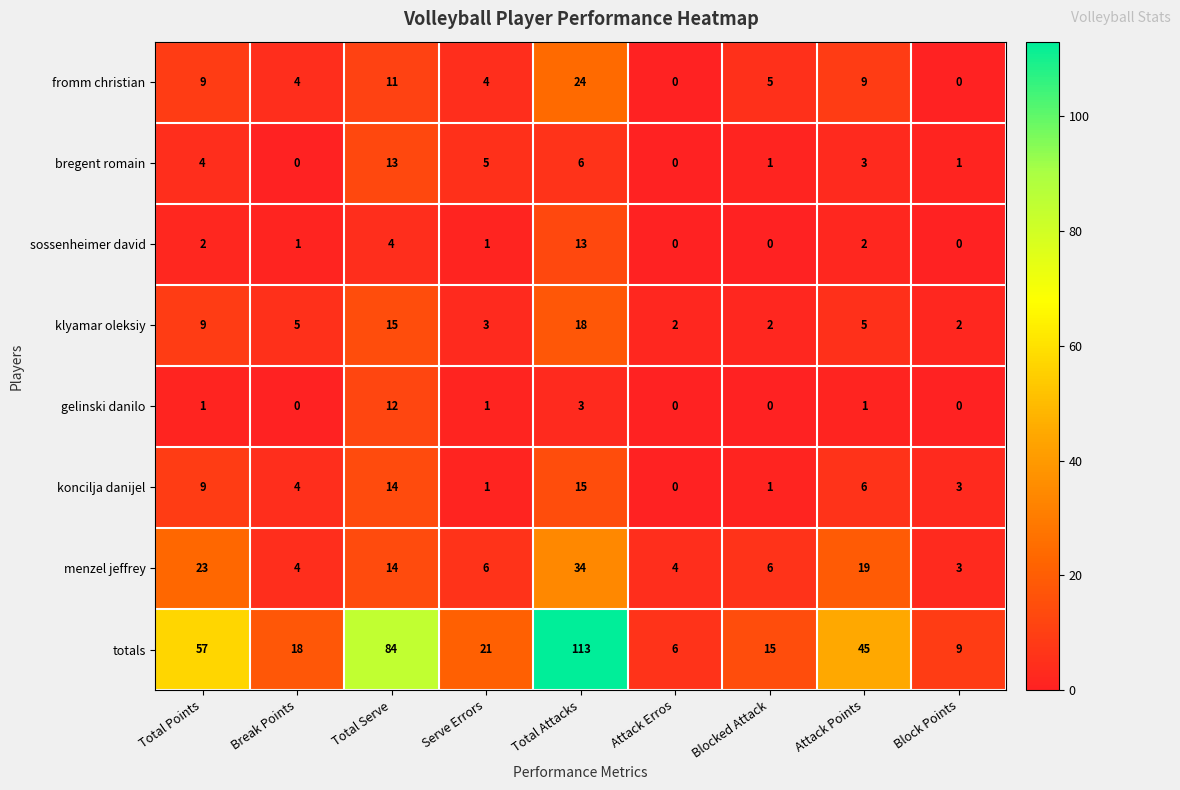

Which series has the widest spread of values?

totals